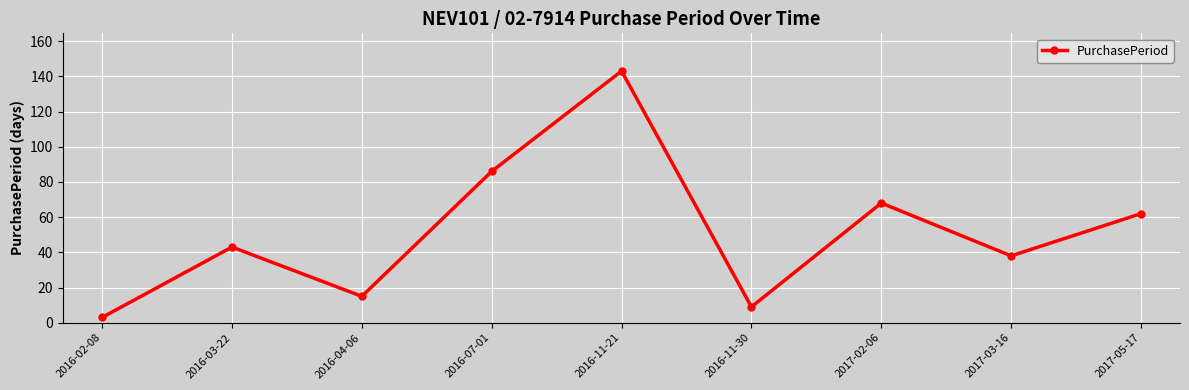

What is the difference between the values at 2017-05-17 and 2016-04-06?

47